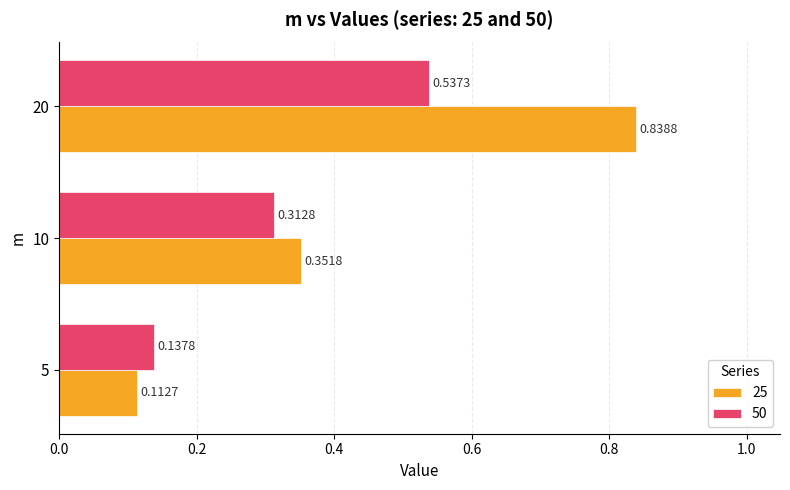

What is the sum of all 50 values?

1.0